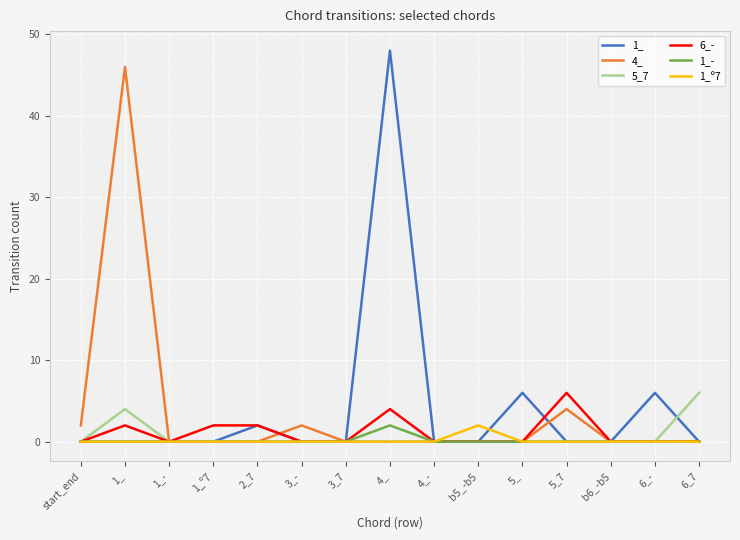

What are all the series names shown in the legend?

1_, 4_, 5_7, 6_-, 1_-, 1_º7